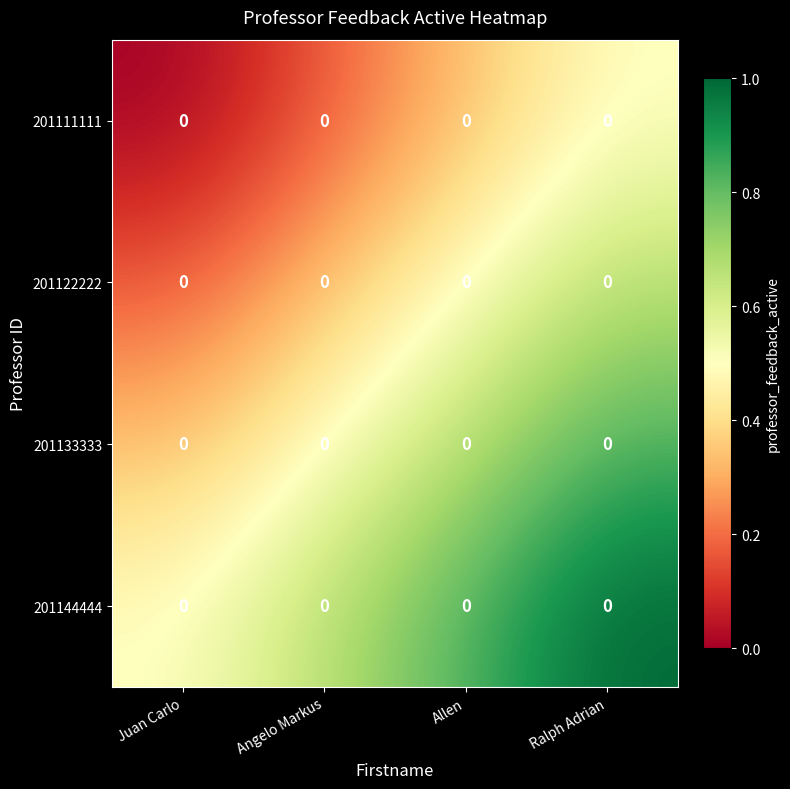

What is the approximate value of 201133333 at Ralph Adrian?

0.8